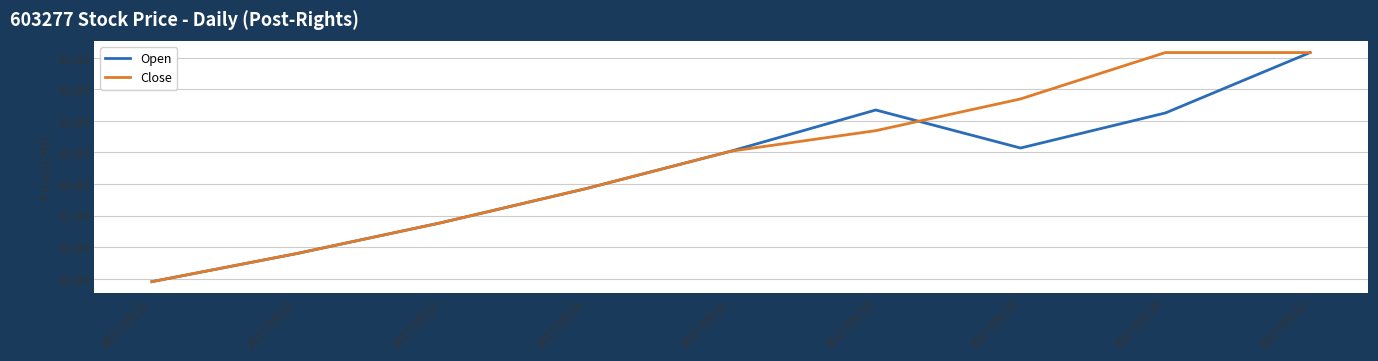

Rank the series by their average value, from lowest to highest.

Open, Close